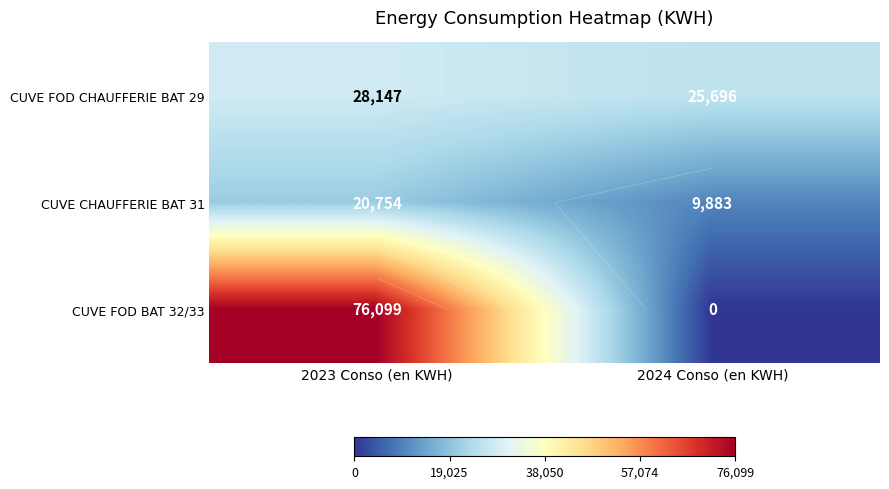

Which series has the largest total across all categories?

CUVE FOD BAT 32/33